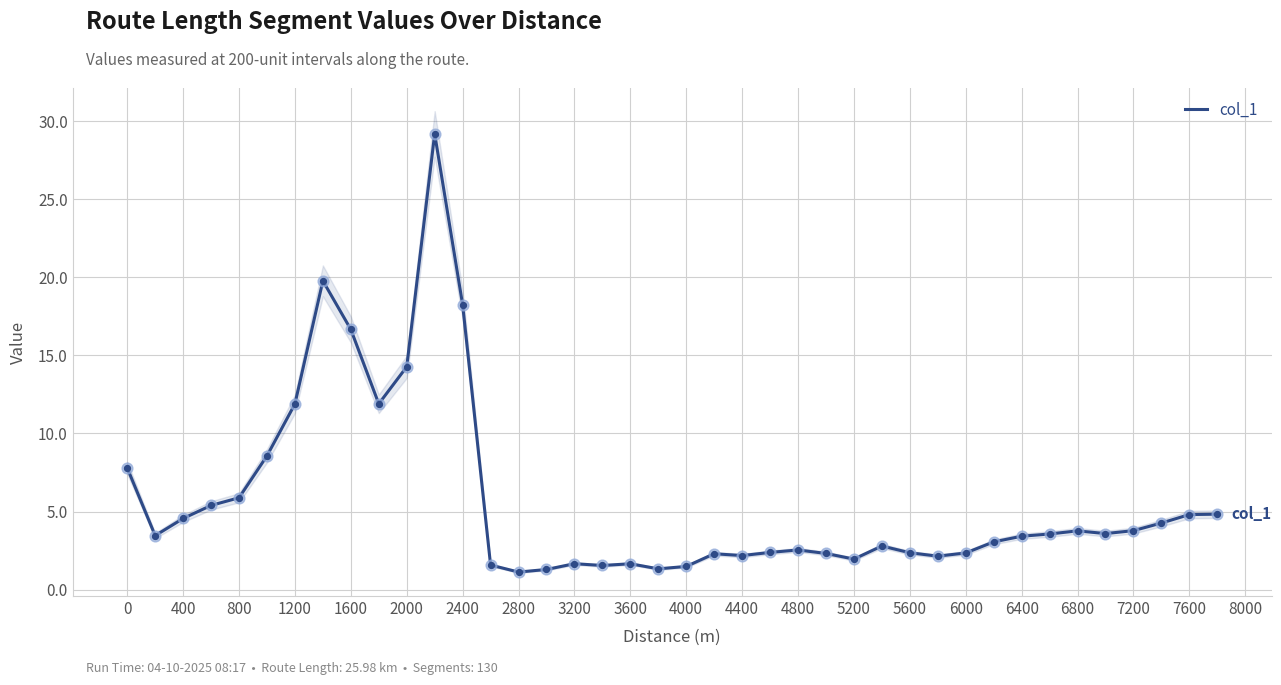

True or false: col_1 has a value of 31.9 at 2400.

False